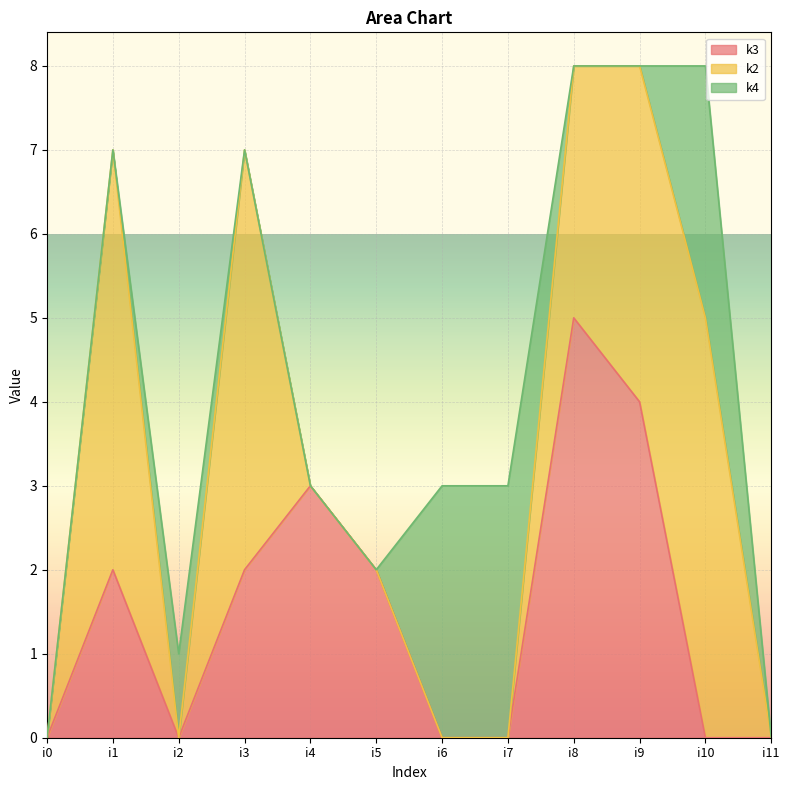

What is the difference between the maximum and minimum values in the k4 series?

3